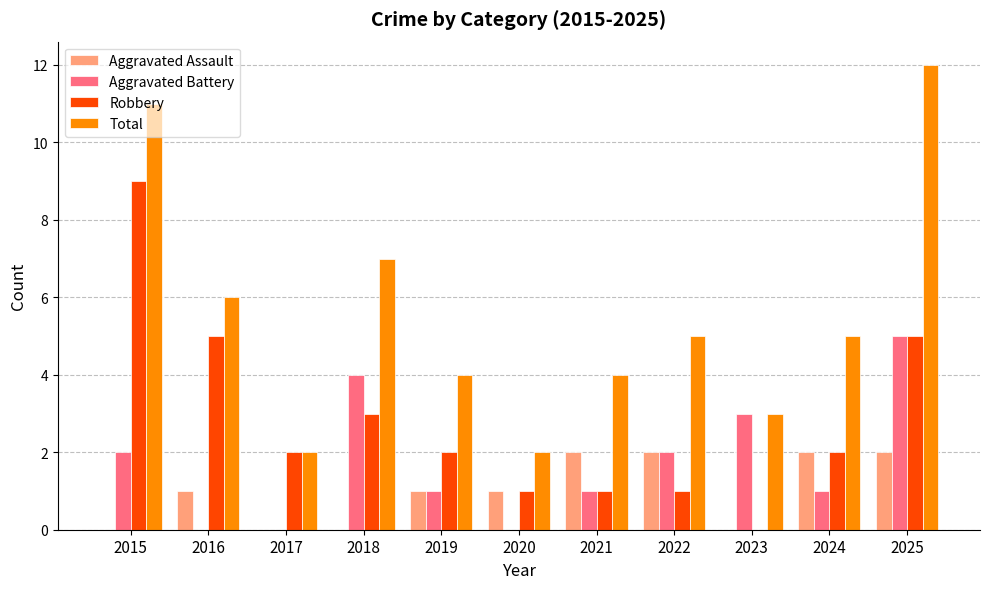

Is the value of Total at 2019 greater than the value of Aggravated Battery at 2015?

Yes